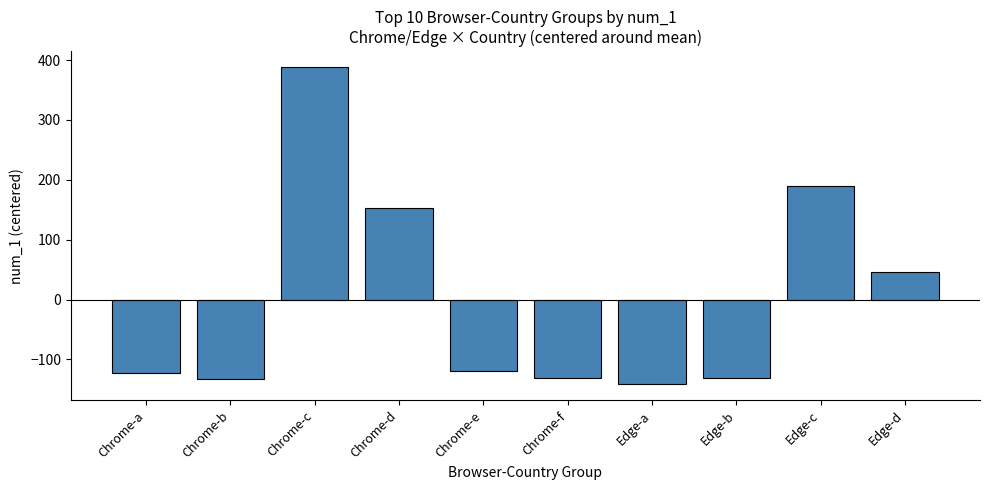

What is the change in value from Chrome-d to Chrome-e?

-271.0